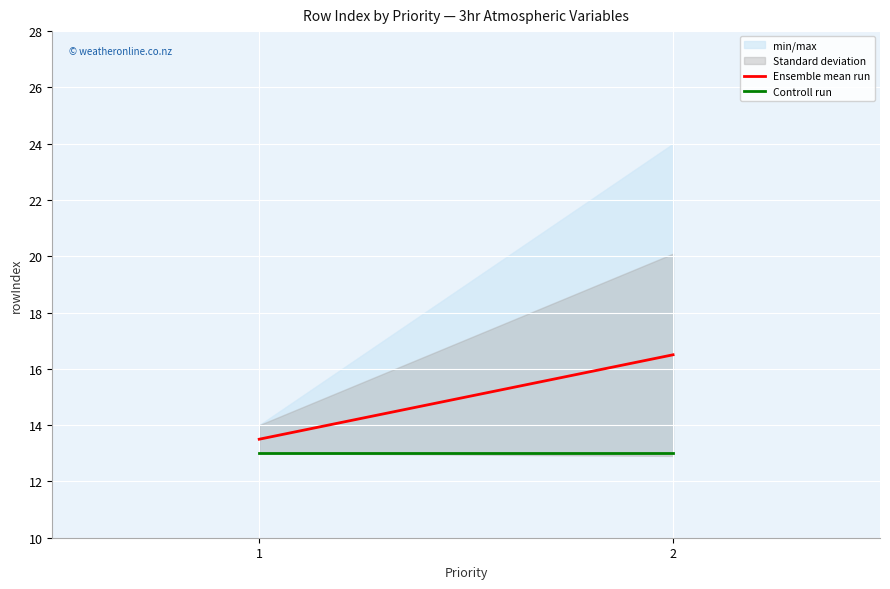

What is the value of the Ensemble mean run point at the 1st from the left?

13.5